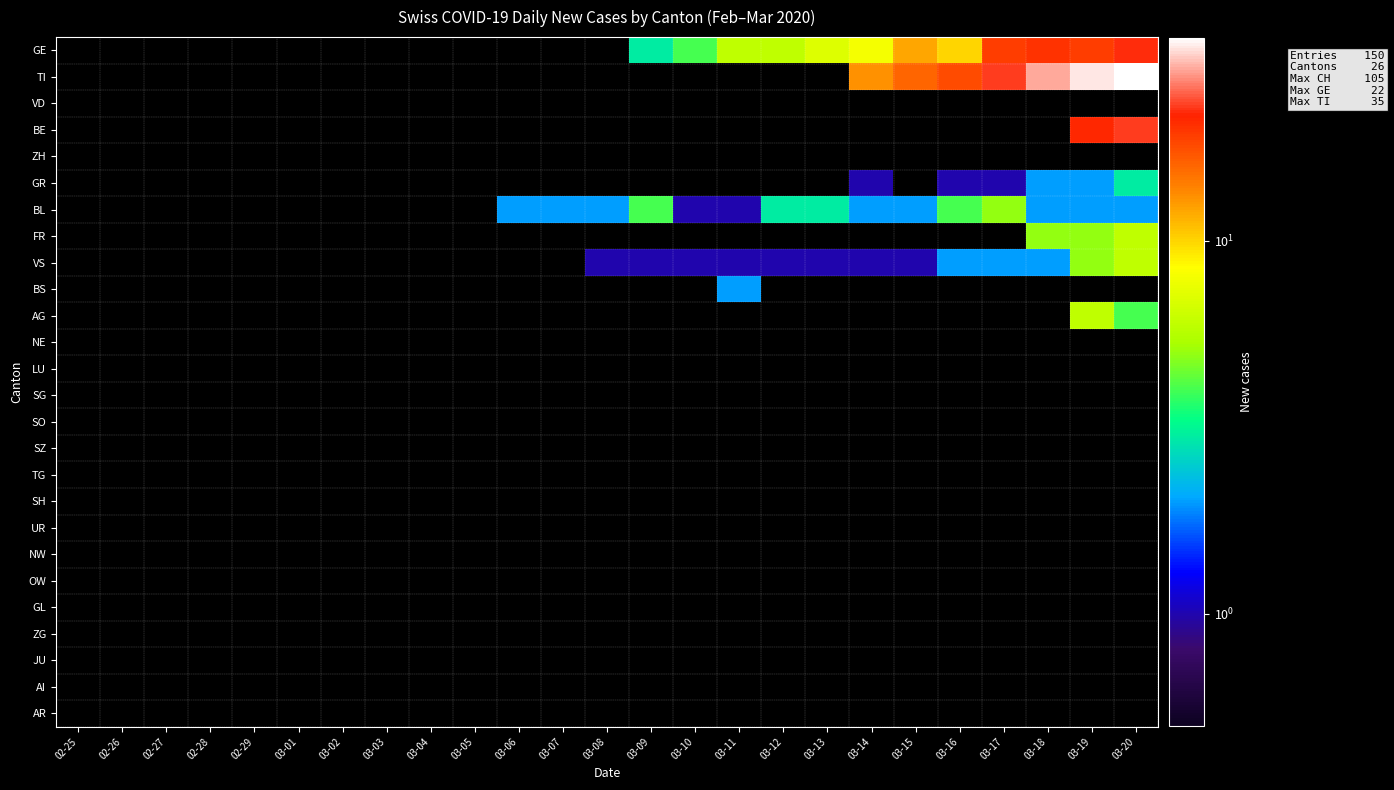

What is the spread (max minus min) of values at 03-11?

5.0